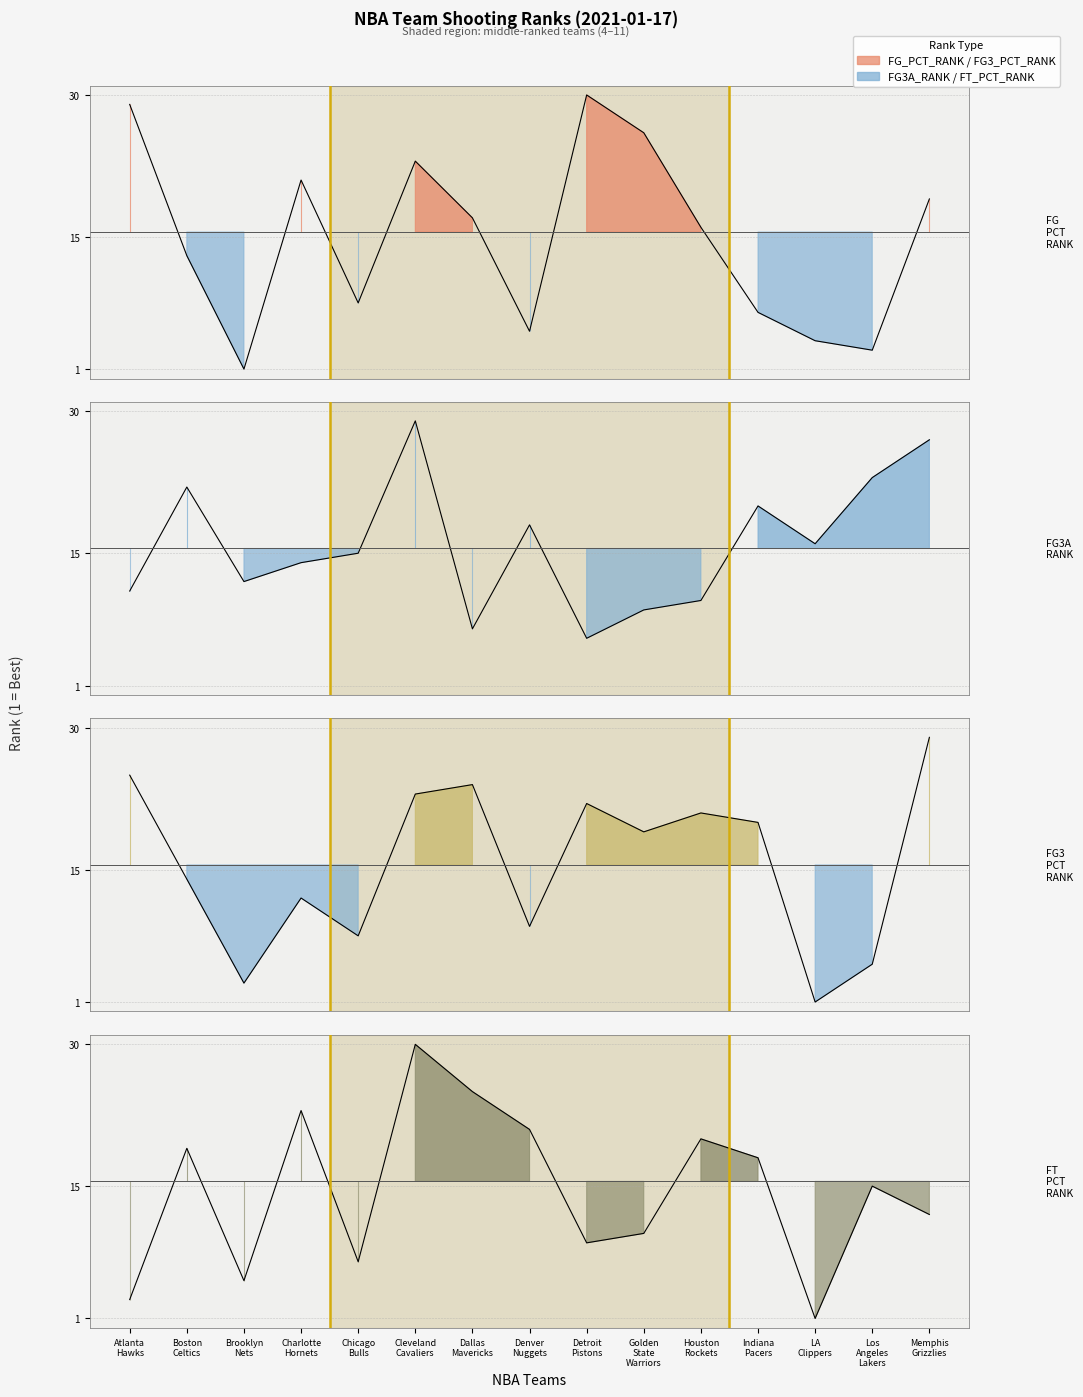

Which series has the largest total across all categories?

FG3A_RANK